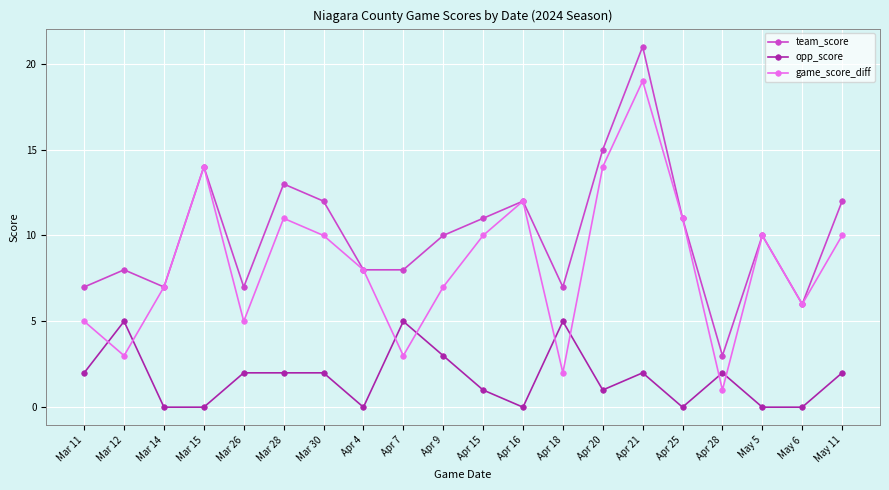

True or false: opp_score and team_score intersect in this chart.

False